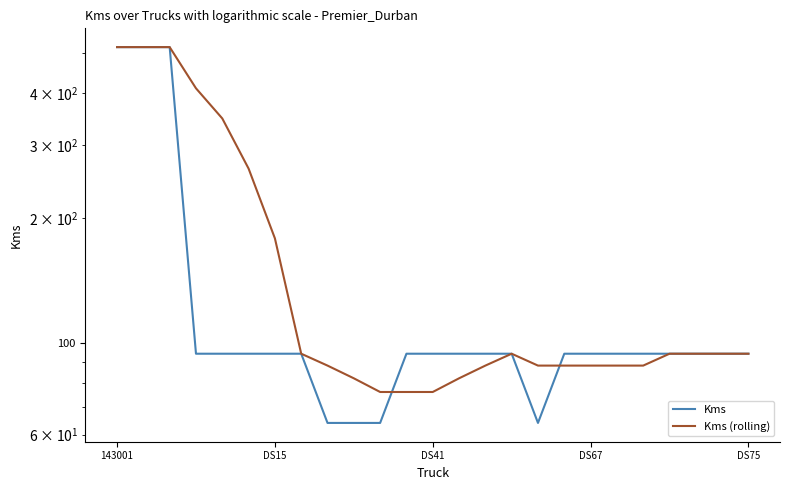

Rank the series by their average value, from lowest to highest.

Kms, Kms (rolling)